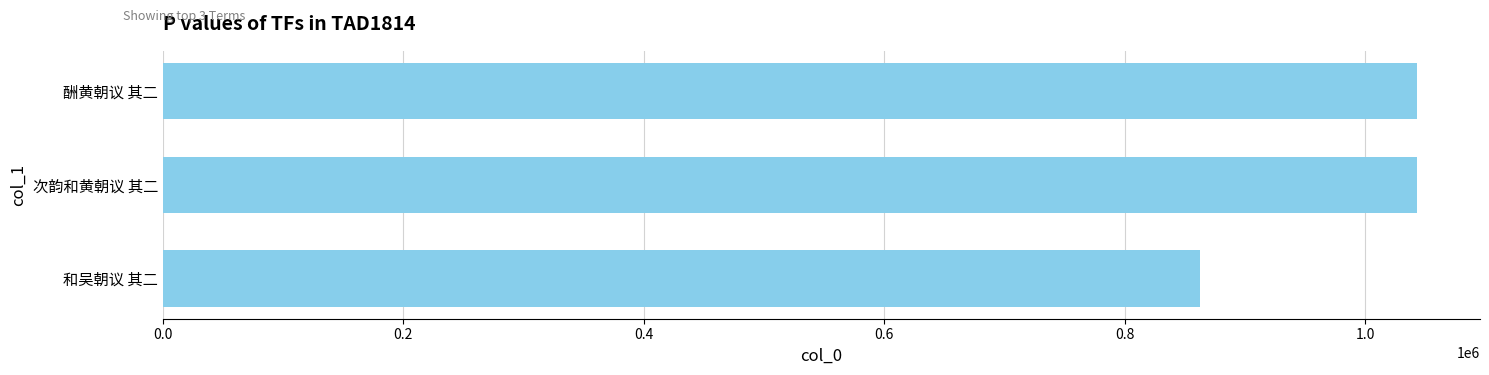

What is the approximate value at 和吴朝议 其二, to the nearest 10?

862830